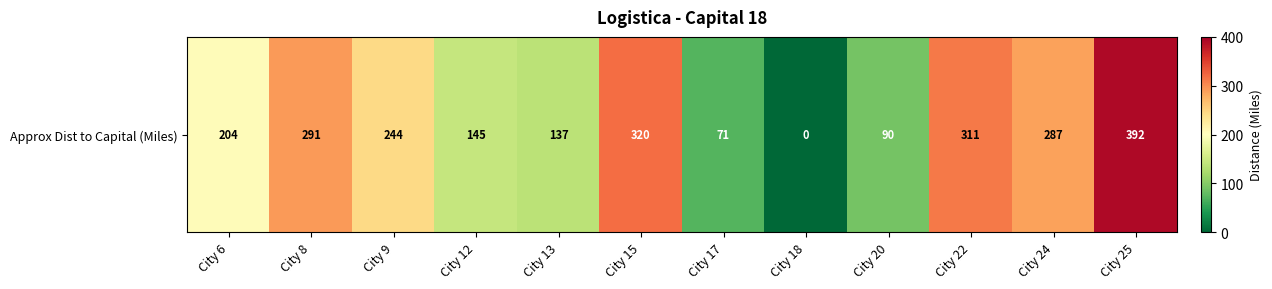

What is the ratio of the value at City 9 to the value at City 15?

0.8